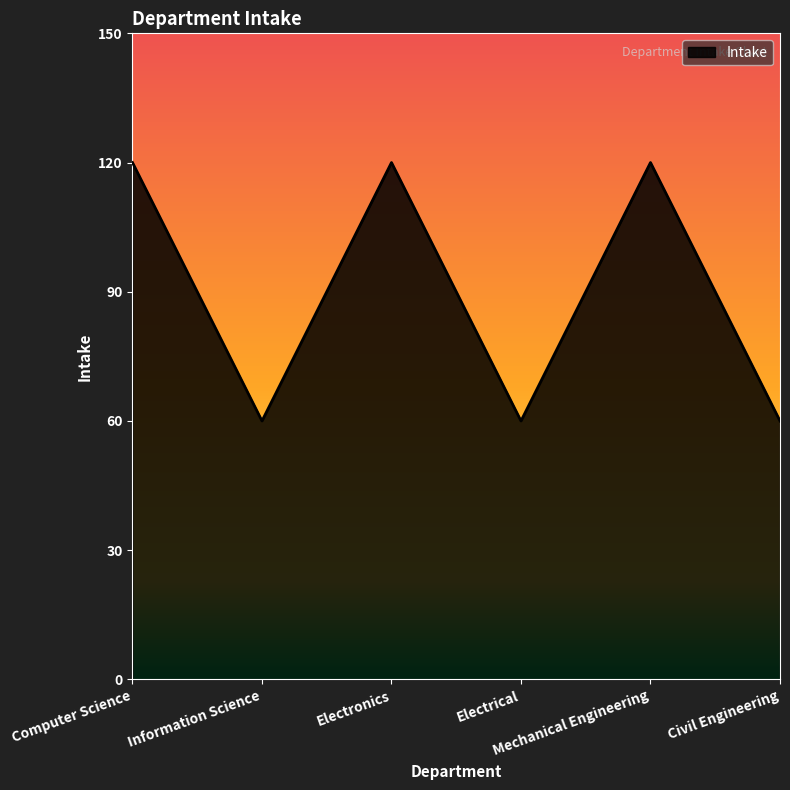

Reading right to left, list all the values displayed in this chart.

60	120	60	120	60	120